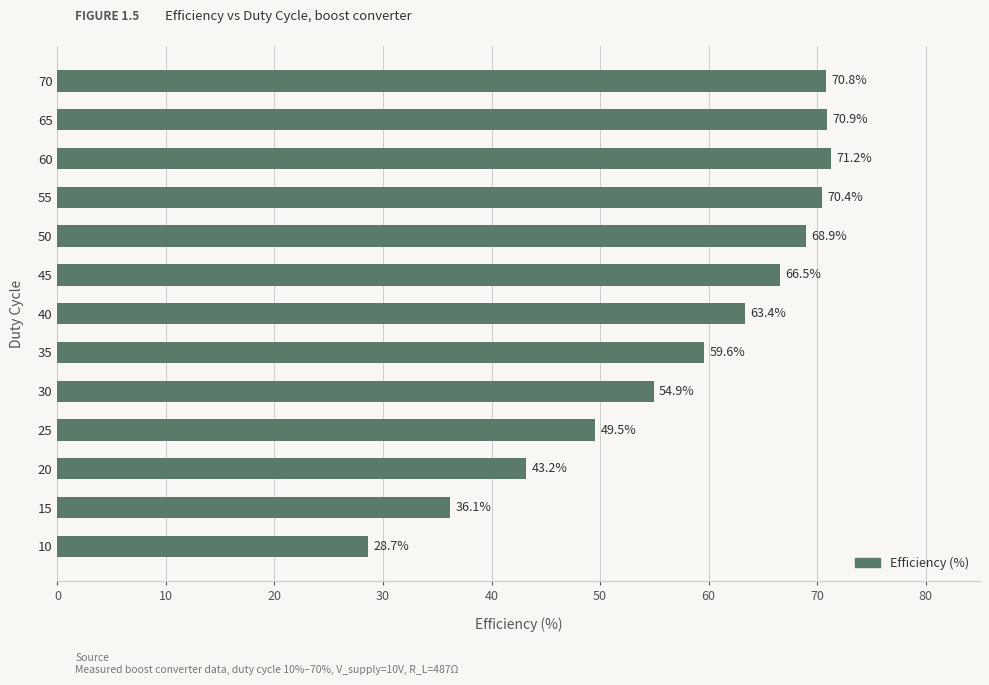

Rank the categories by value from lowest to highest.

10, 15, 20, 25, 30, 35, 40, 45, 50, 55, 70, 65, 60